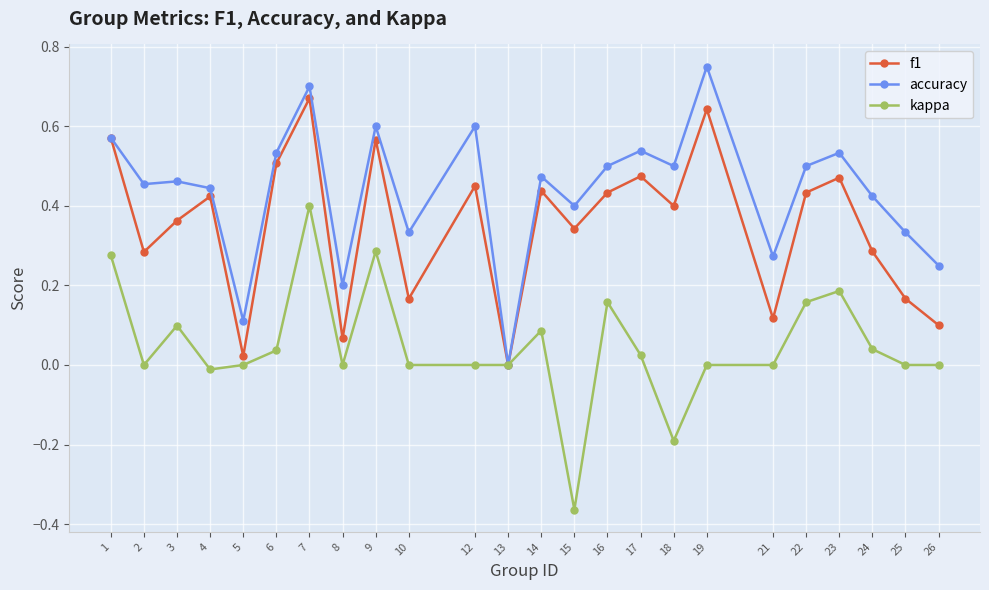

What is the sum of all f1 values?

8.4